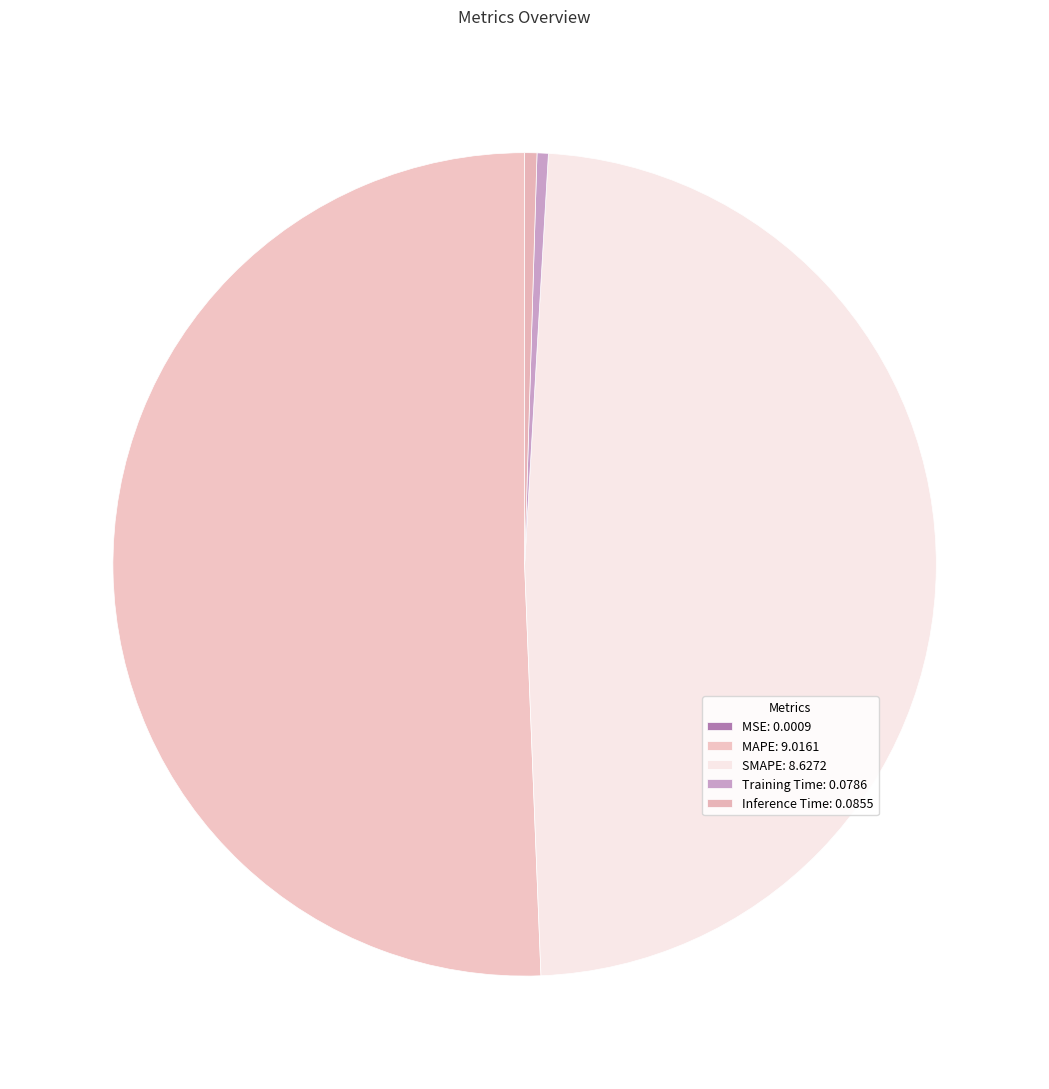

The Training Time slice represents 0% of the pie. True or false?

True